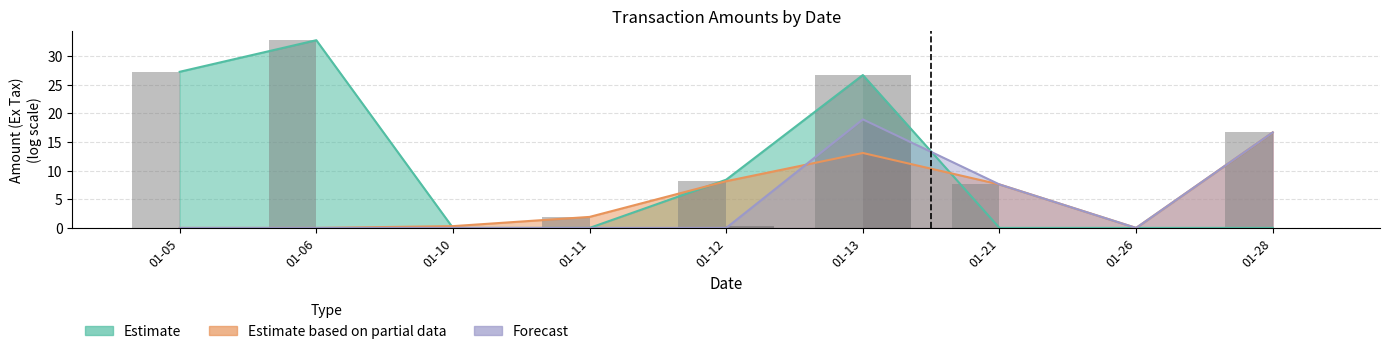

Does the chart contain any negative values?

No